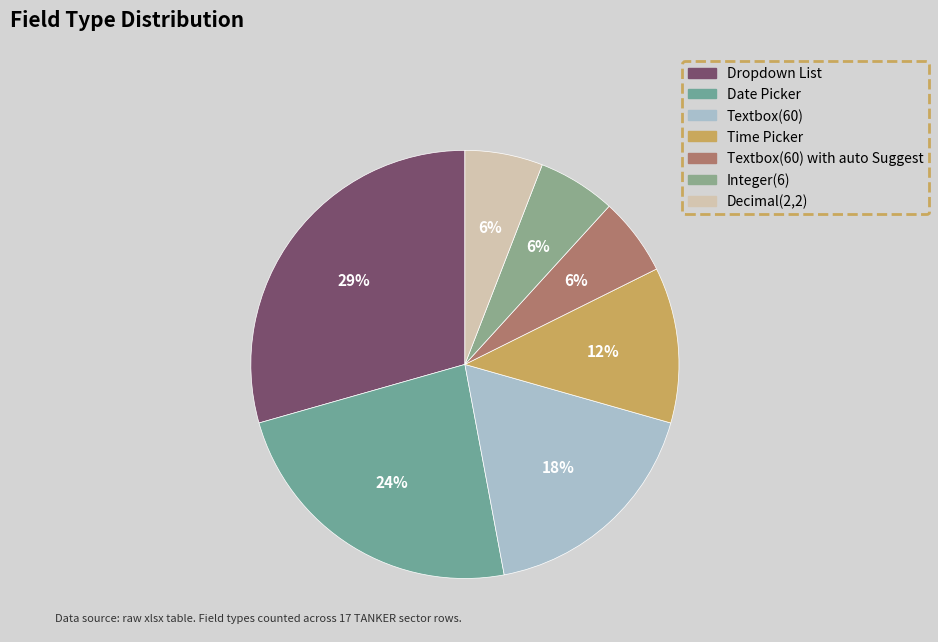

How many slices are in this pie chart?

7